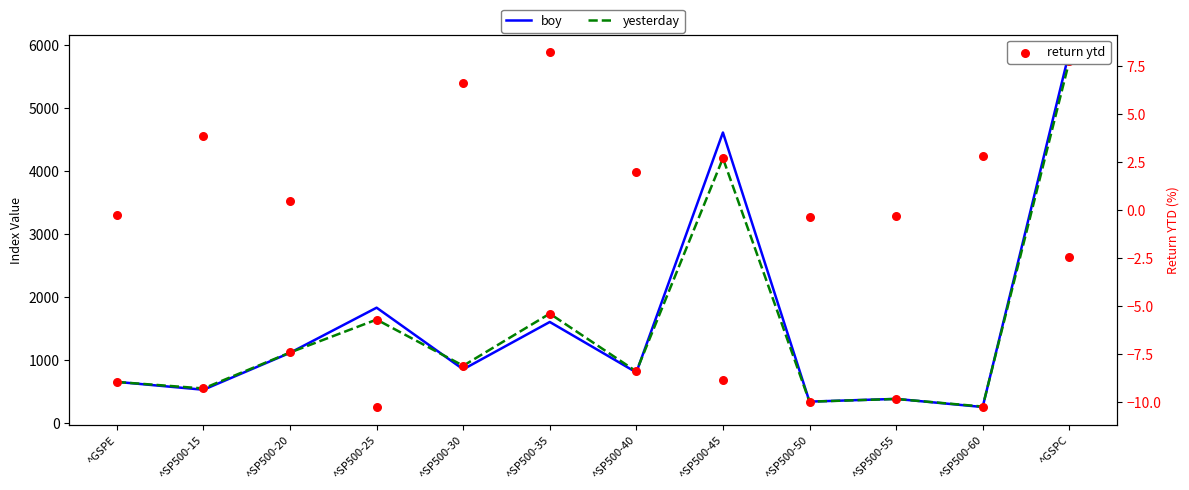

At which category is the sum across all series the highest?

^GSPC